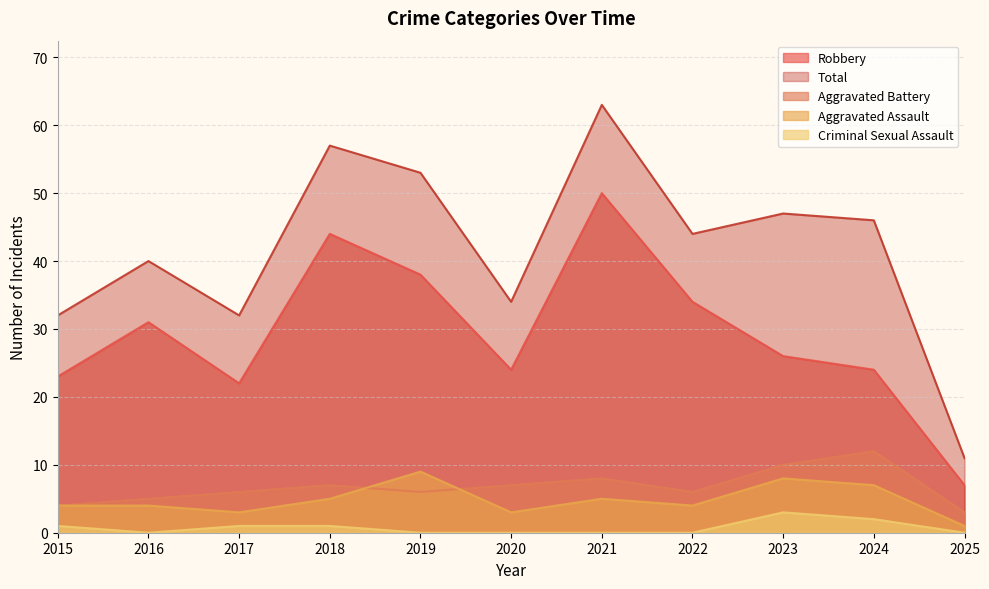

How many interior local valleys does the Total series have?

3